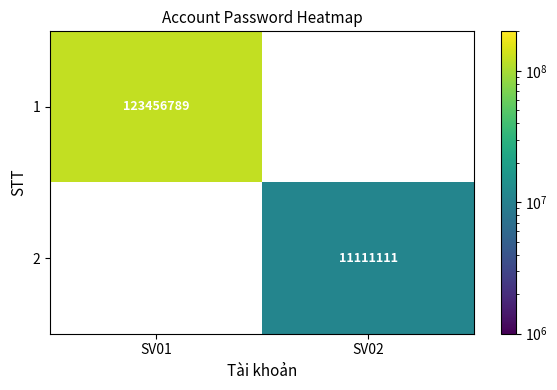

The 1 series shows 72415774 at SV01. True or false?

False